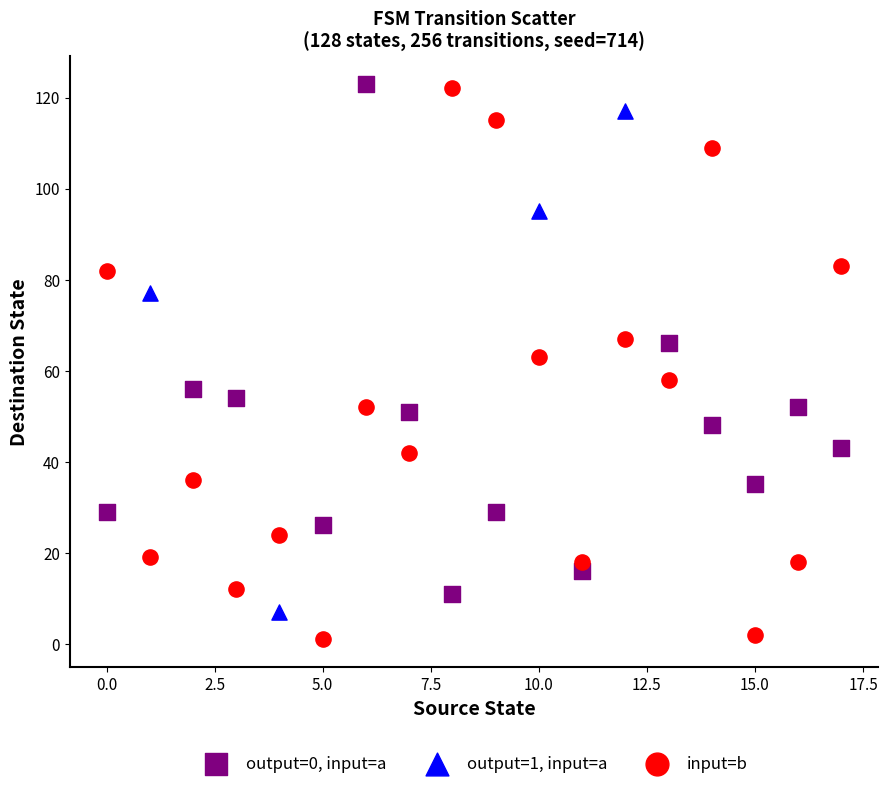

What are all the series names shown in the legend?

output=0, input=a, output=1, input=a, input=b